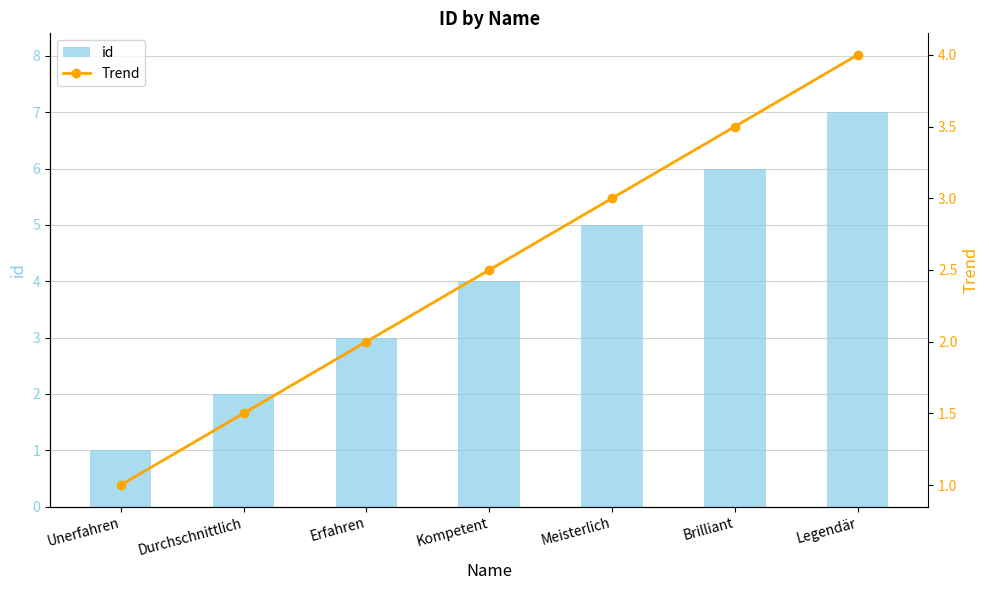

How many values in the id series exceed 4?

3